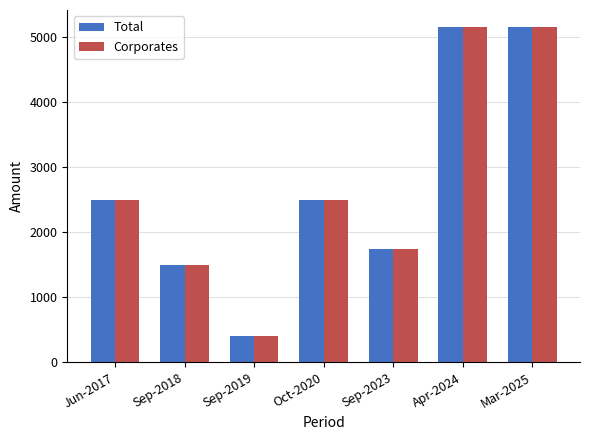

What is the minimum value shown in the chart?

400.0